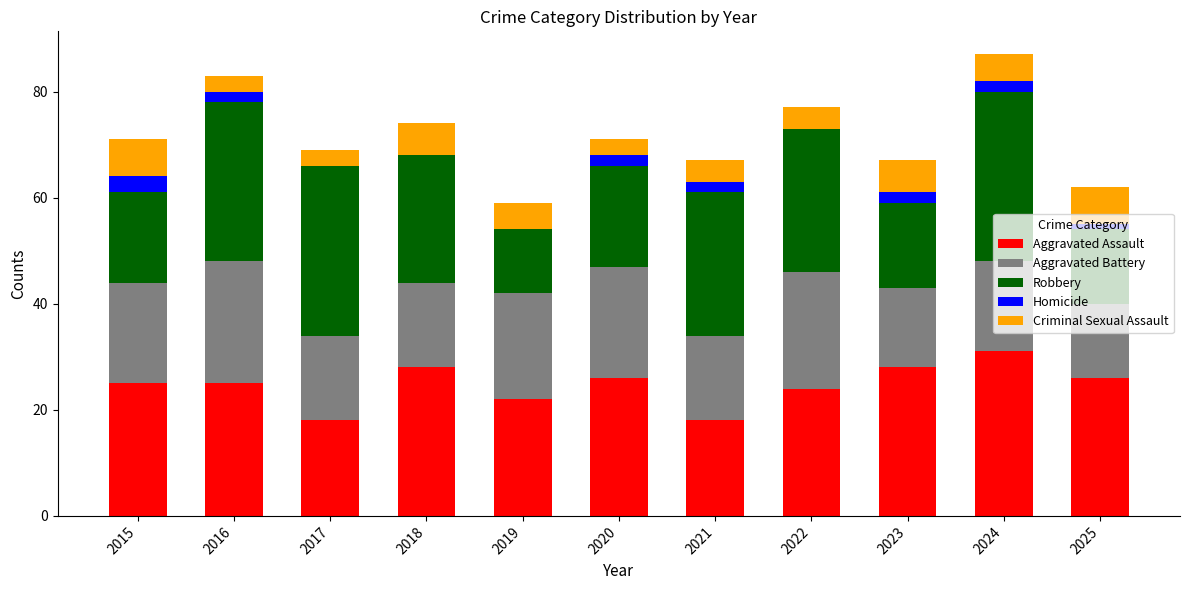

Count the number of data series in this chart.

5